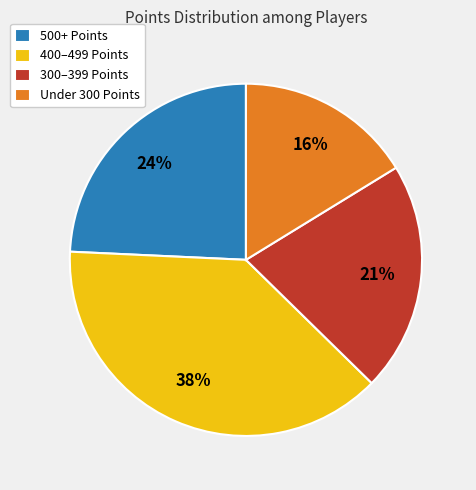

Which has a higher value, 400–499 Points or 500+ Points?

400–499 Points